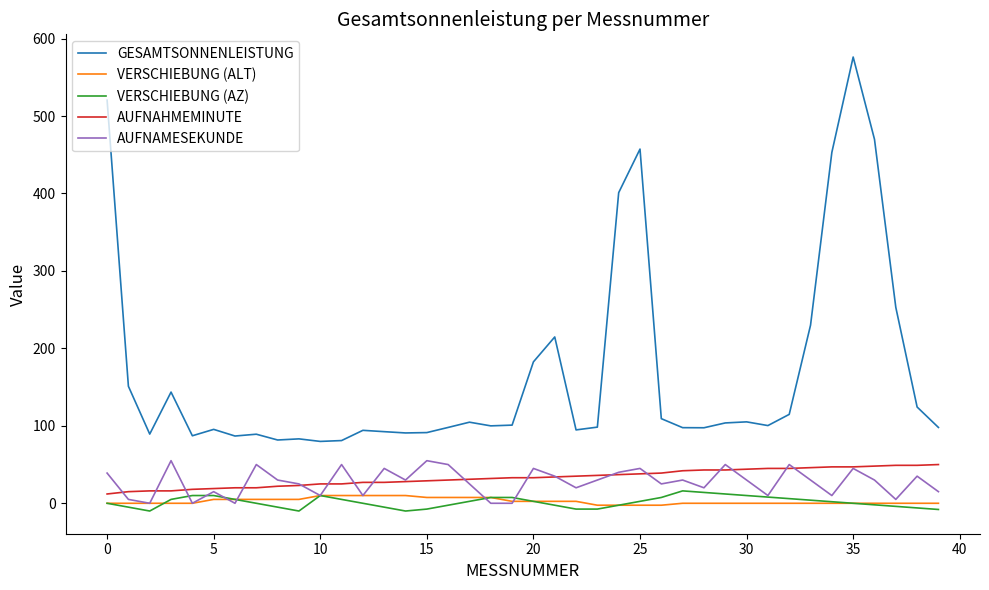

Which series has the largest total across all categories?

GESAMTSONNENLEISTUNG